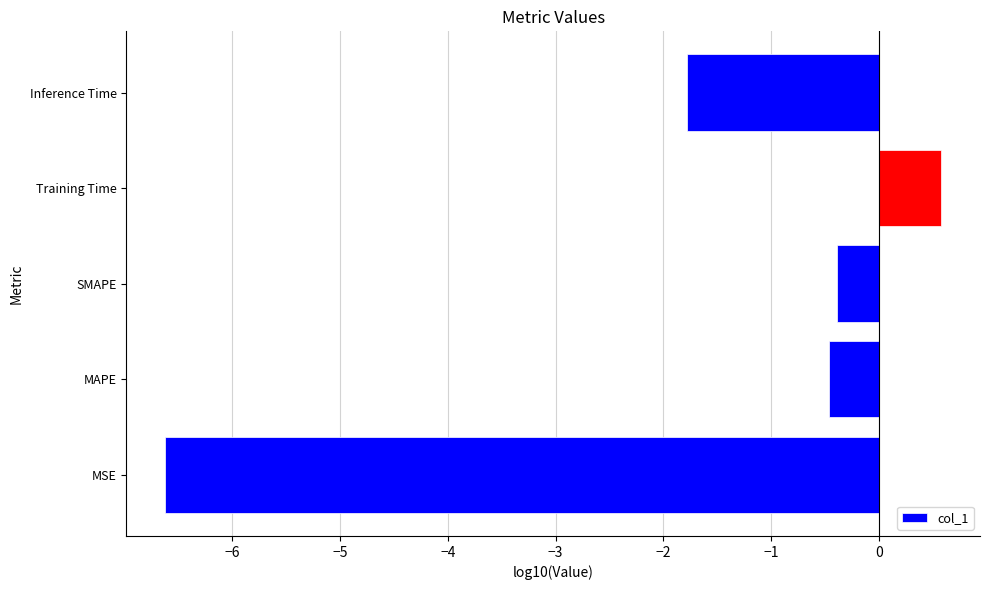

List the labels in order of value, smallest first.

MSE, Inference Time, MAPE, SMAPE, Training Time